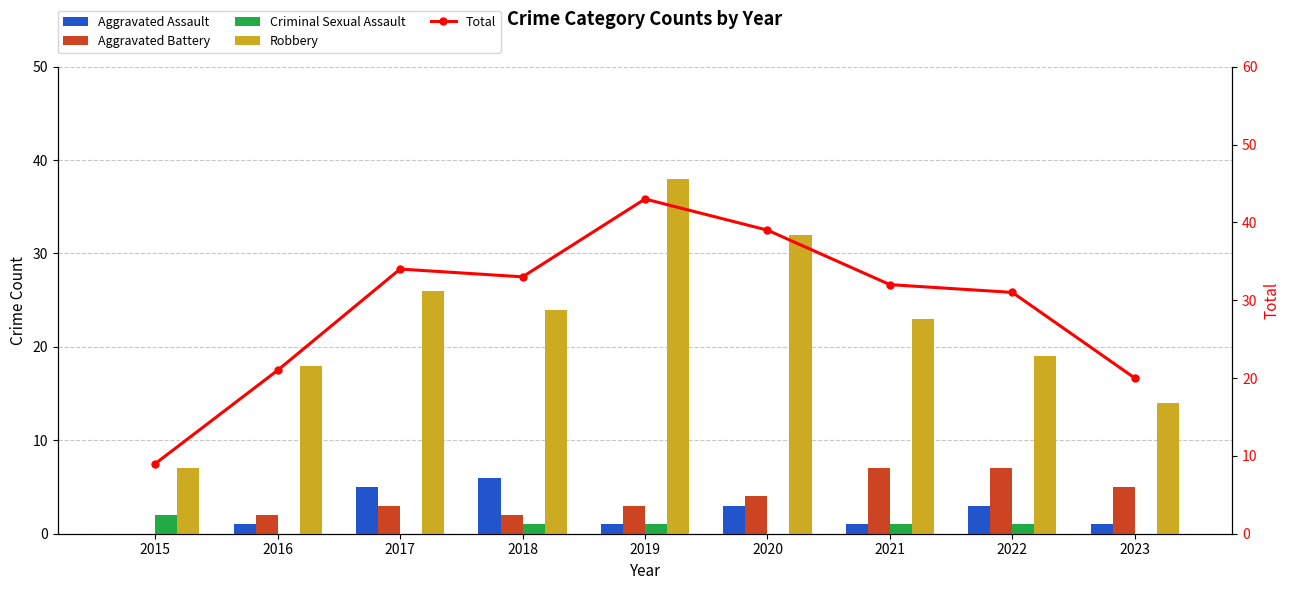

Reading right to left, list all the values displayed in this chart.

Aggravated Assault: 2023=1	2022=3	2021=1	2020=3	2019=1	2018=6	2017=5	2016=1	2015=0
Aggravated Battery: 2023=5	2022=7	2021=7	2020=4	2019=3	2018=2	2017=3	2016=2	2015=0
Criminal Sexual Assault: 2023=0	2022=1	2021=1	2020=0	2019=1	2018=1	2017=0	2016=0	2015=2
Robbery: 2023=14	2022=19	2021=23	2020=32	2019=38	2018=24	2017=26	2016=18	2015=7
Total: 2023=20	2022=31	2021=32	2020=39	2019=43	2018=33	2017=34	2016=21	2015=9